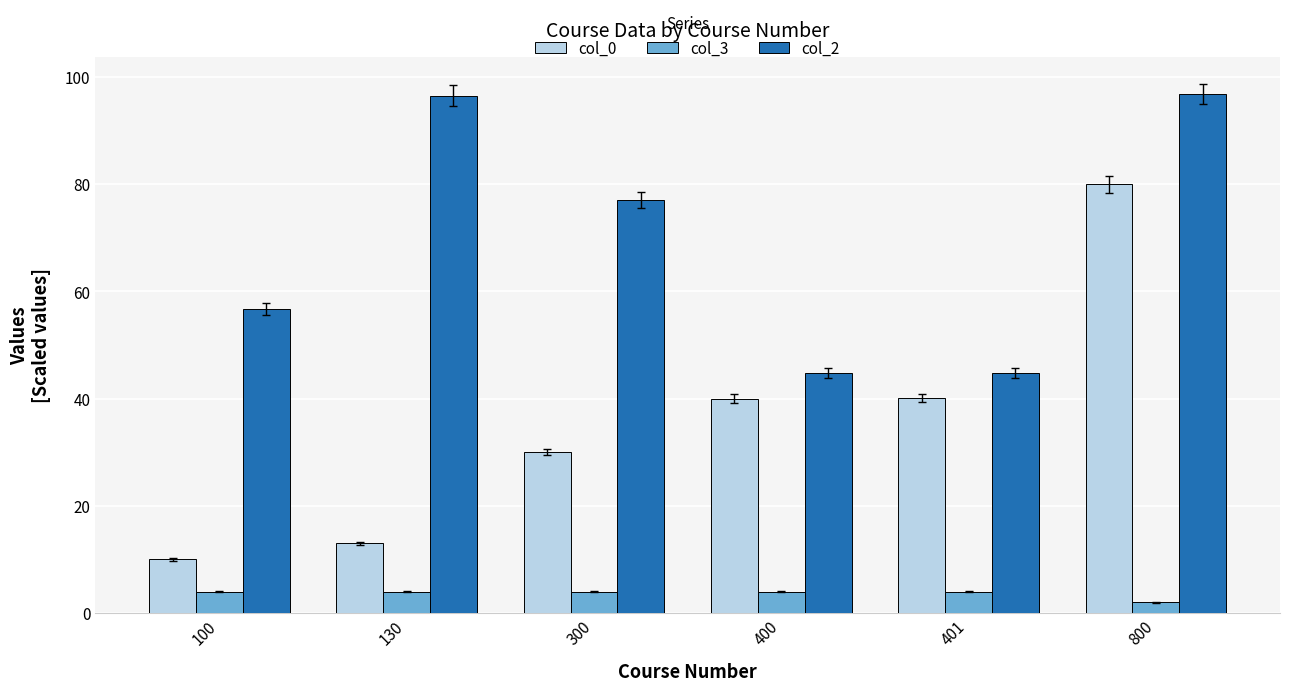

What value does the col_0 series have at 100?

10.0